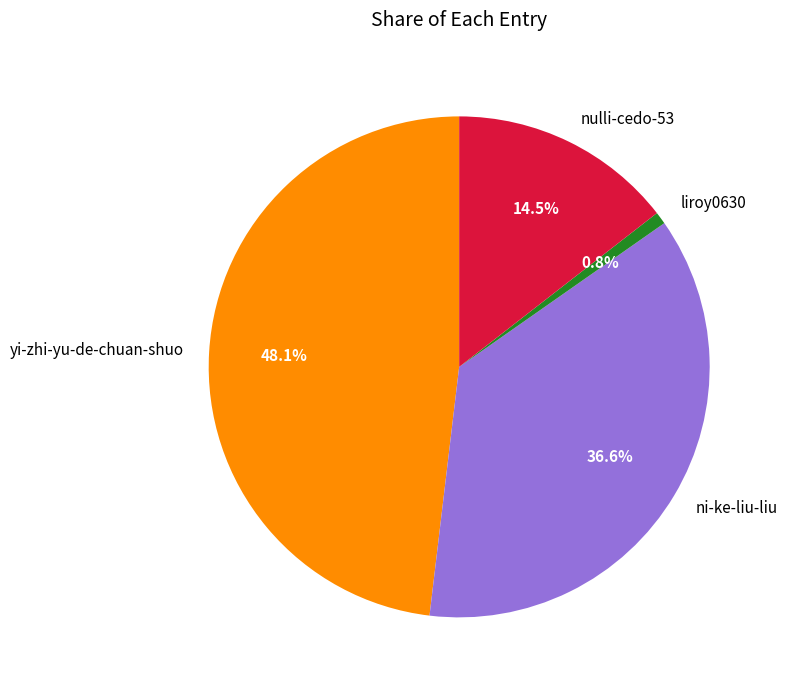

Between ni-ke-liu-liu and yi-zhi-yu-de-chuan-shuo, which is larger?

yi-zhi-yu-de-chuan-shuo